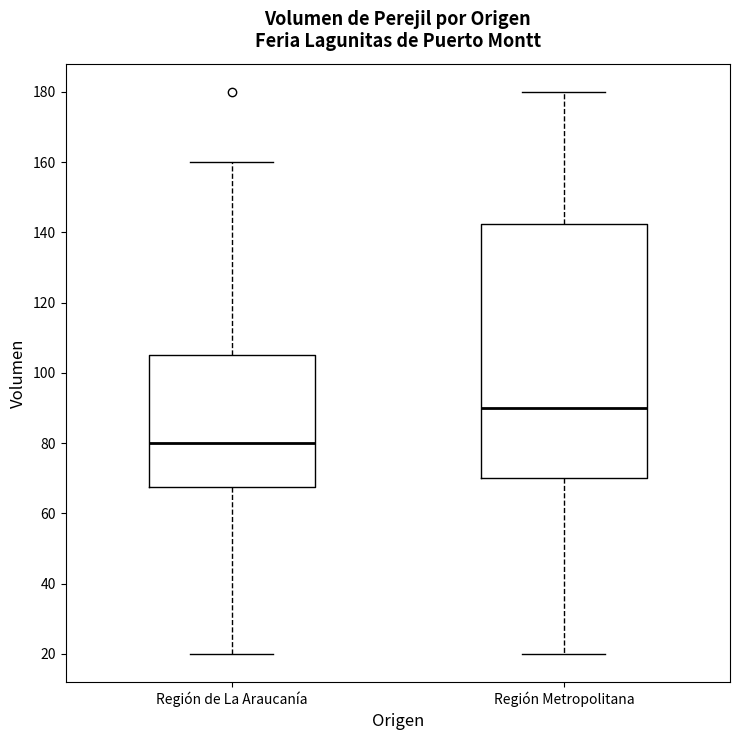

Which box has the highest median line?

Región Metropolitana